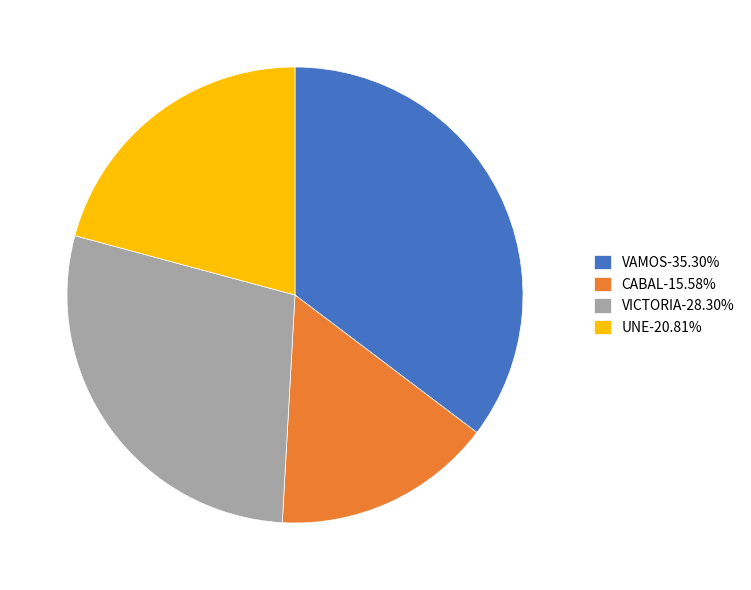

What is the ratio of the value at VAMOS-35.30% to the value at CABAL-15.58%?

2.3